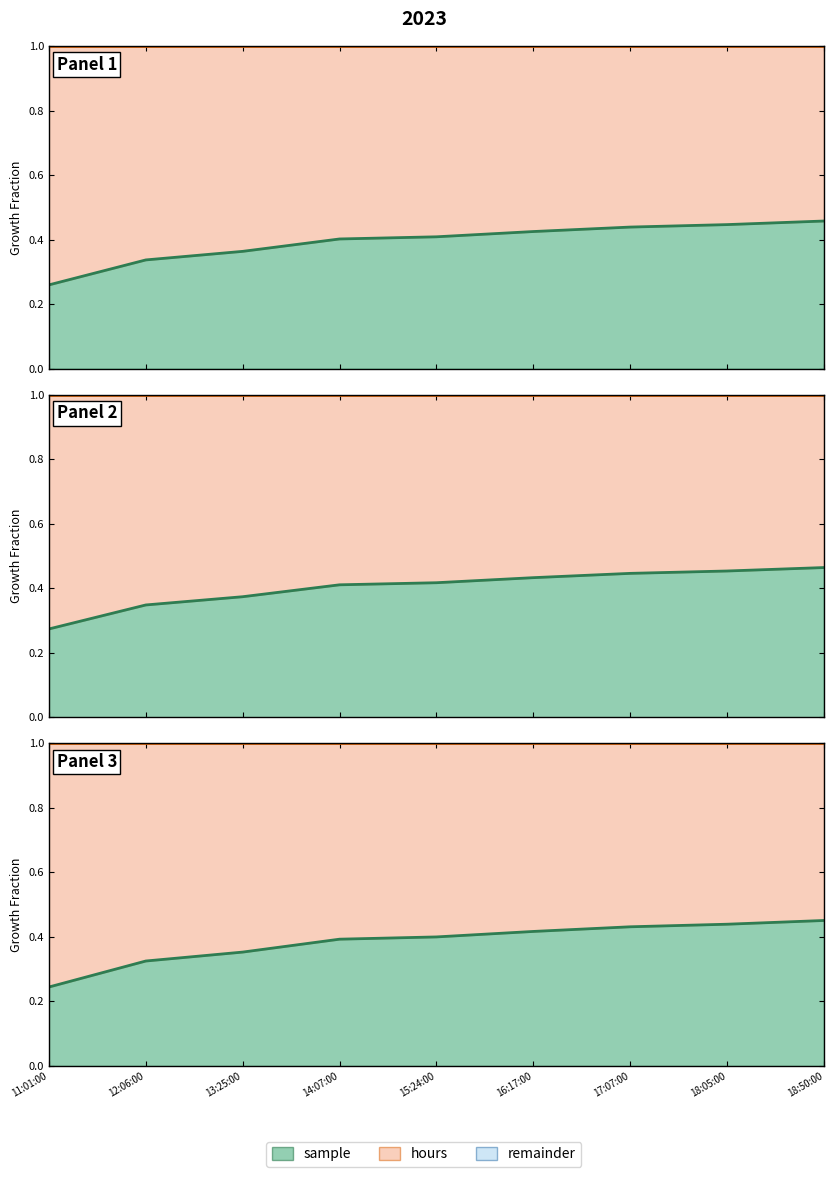

At which category does the chart reach its minimum across all series?

11:01:00